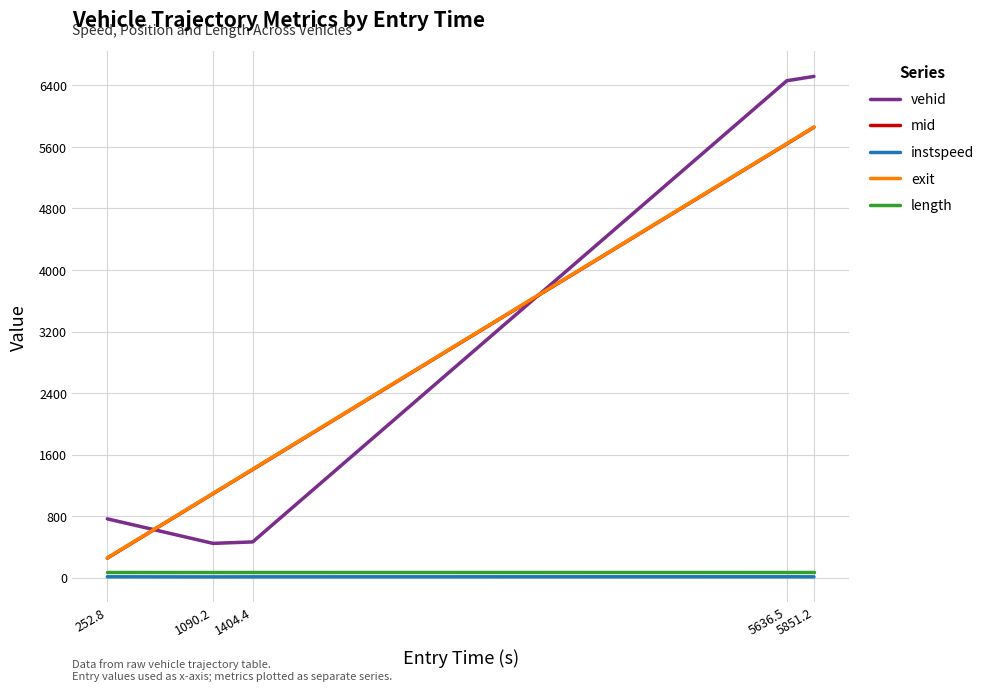

True or false: length and mid intersect in this chart.

False